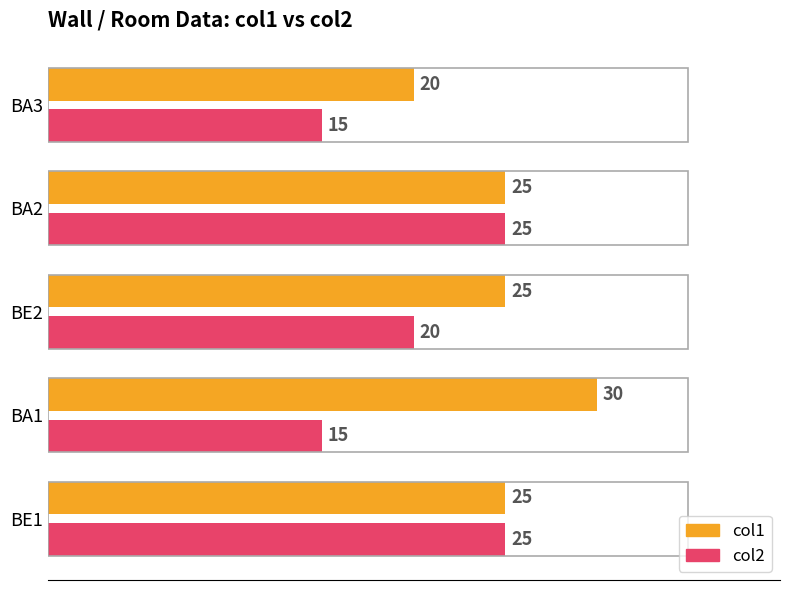

What is the spread (max minus min) of values at BE2?

5